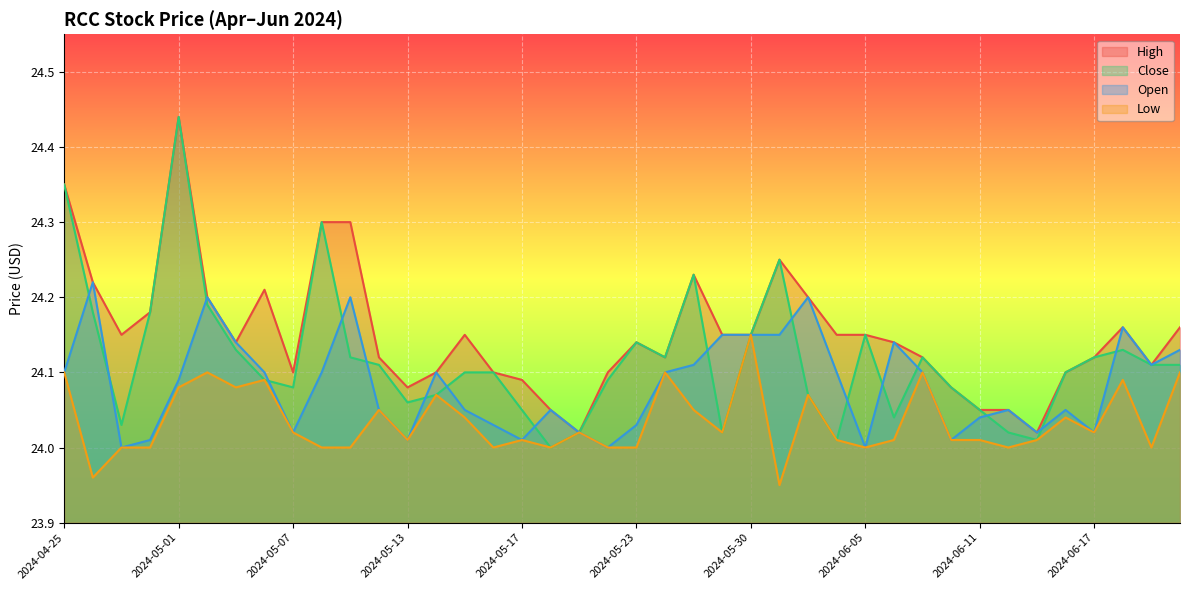

Rank the series by their maximum value, from highest to lowest.

High, Close, Open, Low